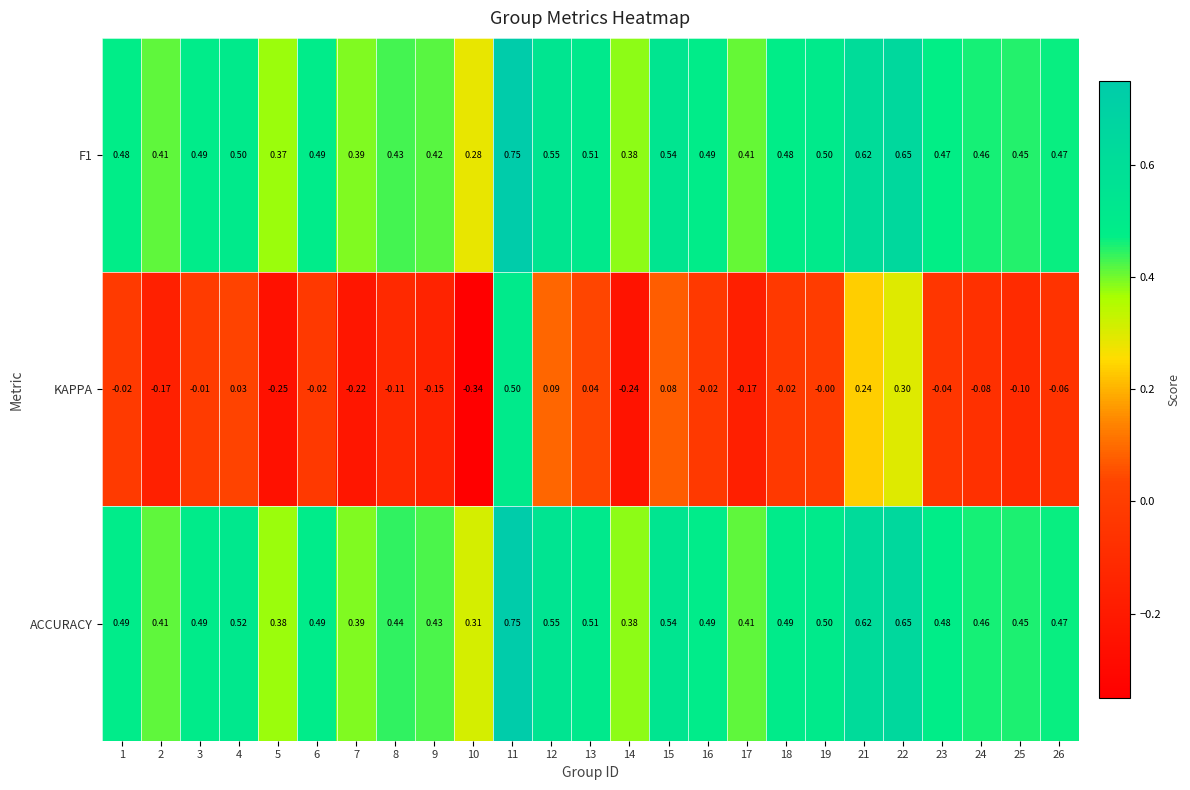

Is the value of ACCURACY at 7 greater than the value of KAPPA at 17?

Yes